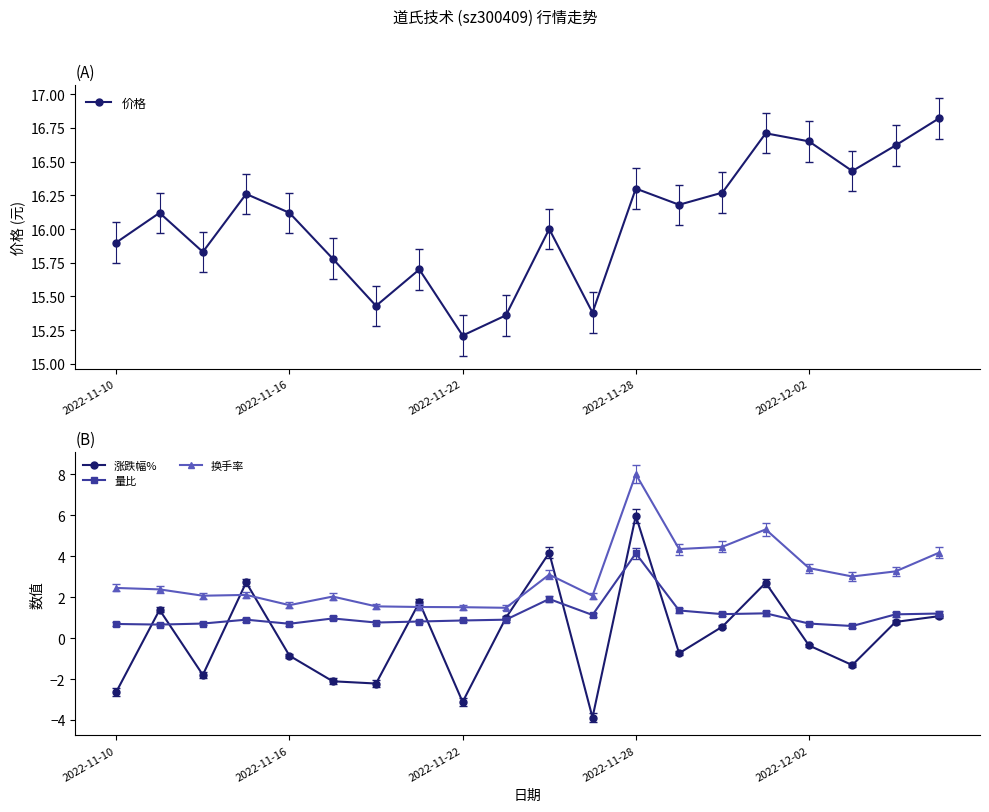

What is the sum of all 涨跌幅% values?

3.1